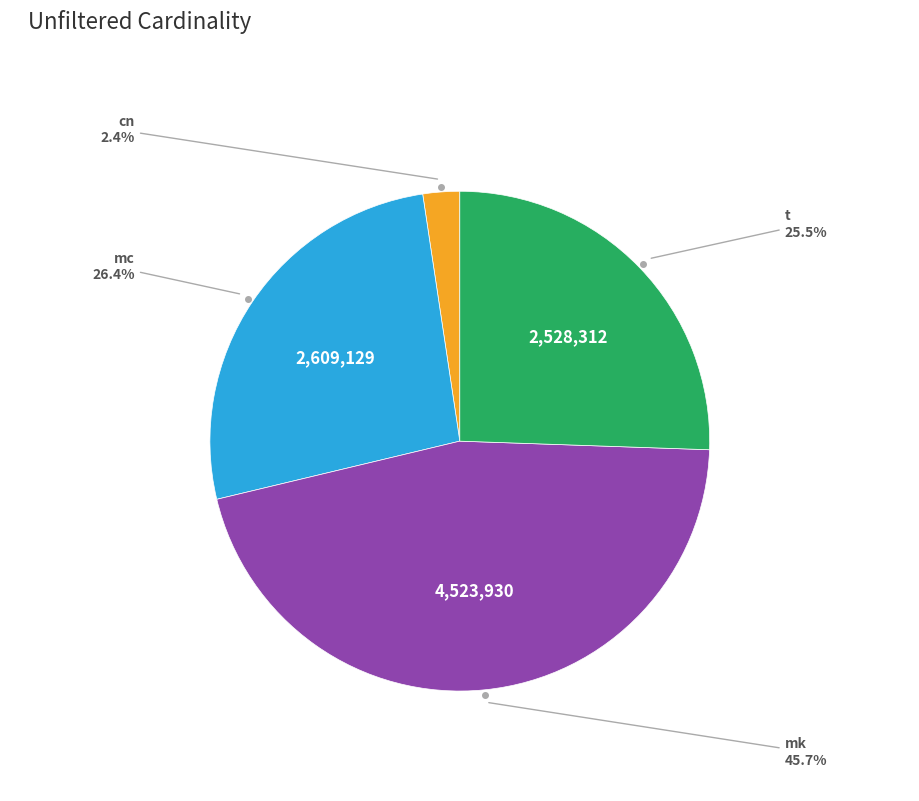

Is there any slice that represents more than half of the pie?

No